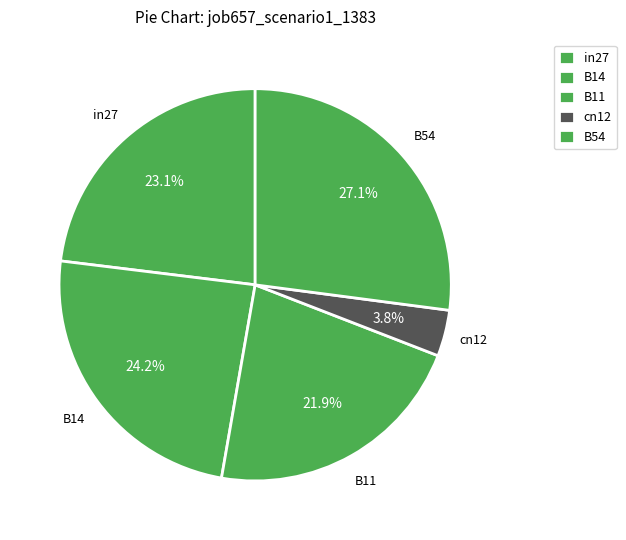

How many segments does this pie chart have?

5